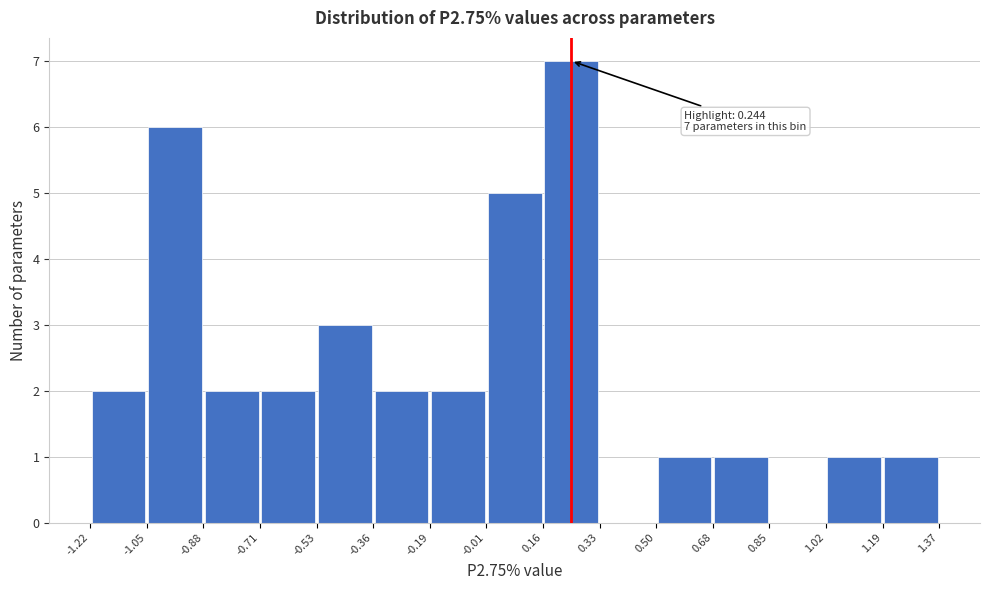

Over which range of the x-axis is the bar tallest?

0.16 to 0.33